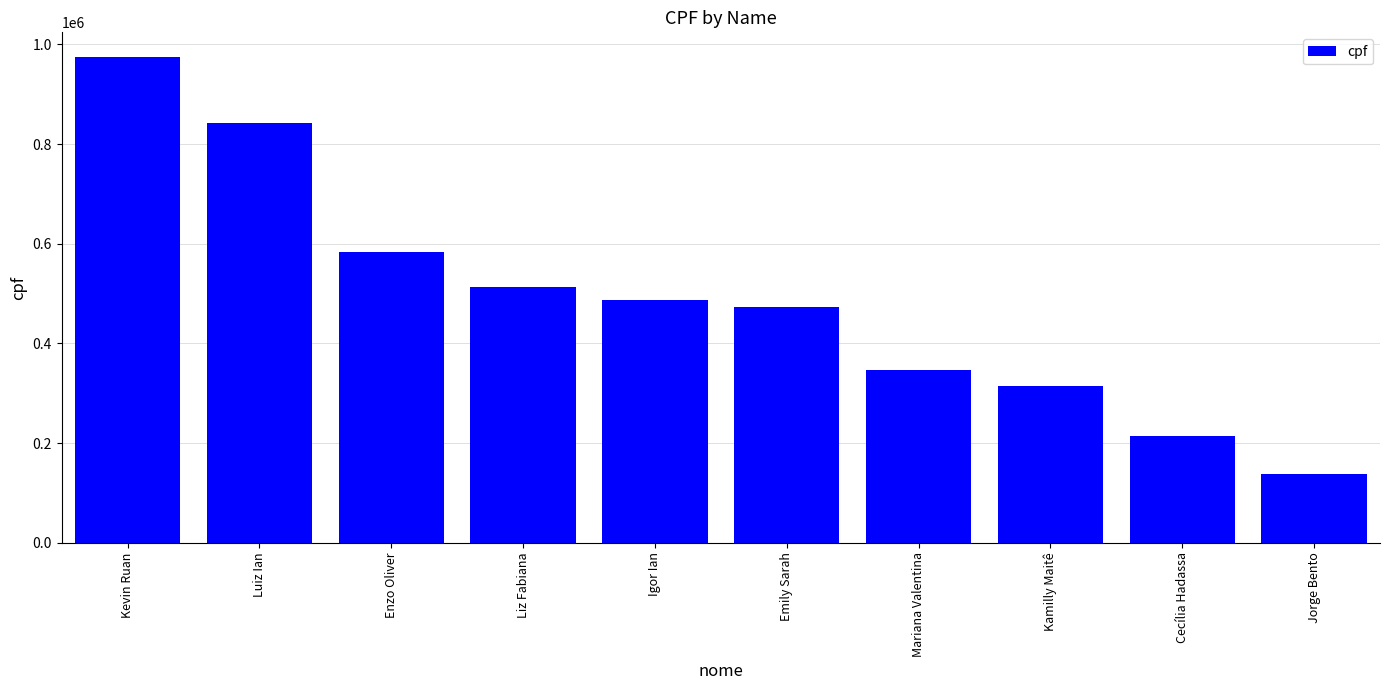

What is the ratio of the value at Luiz Ian to the value at Jorge Bento?

6.1